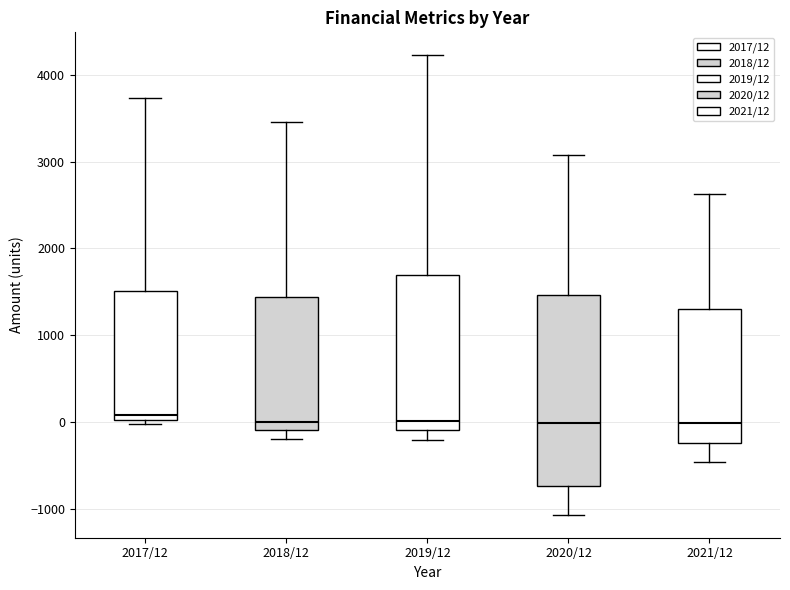

Where is the lower edge of the box for 2018/12 on the y-axis? The values are not printed on the chart, so give them approximately, as read against the axis.

-100